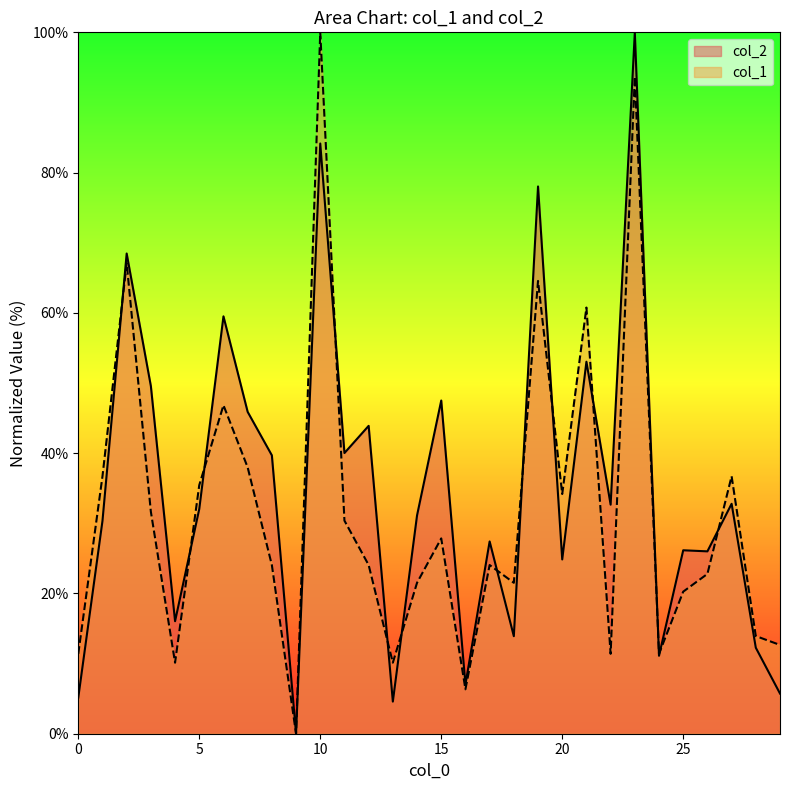

Which category has the lowest value in the col_1 series?

9